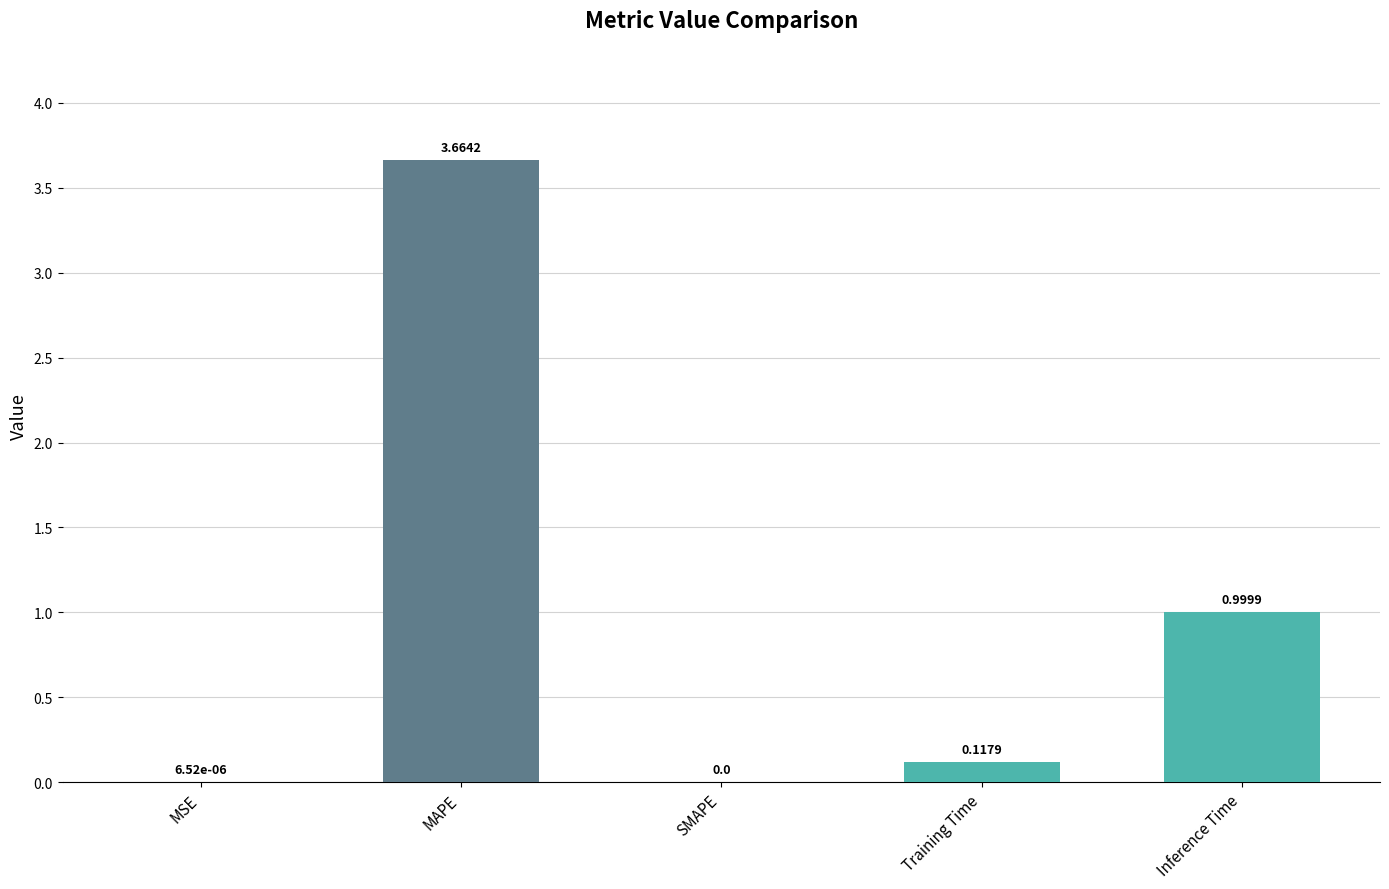

What is the sum of the values at MAPE and Training Time?

3.8